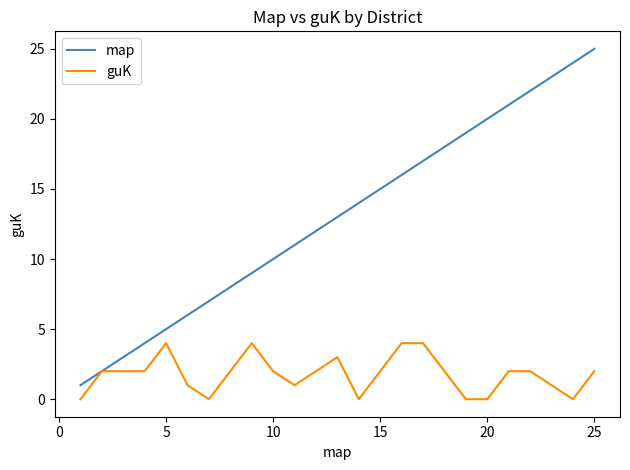

Which series has the largest total across all categories?

map